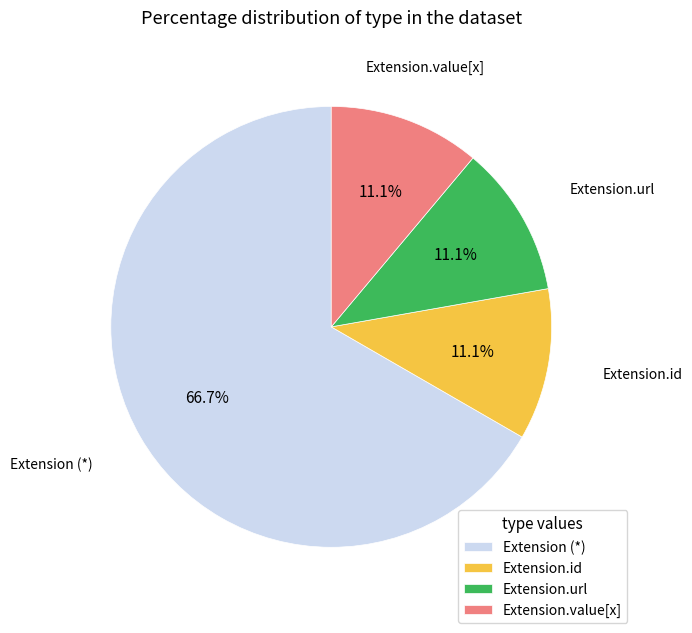

Count the number of slices in the pie.

4